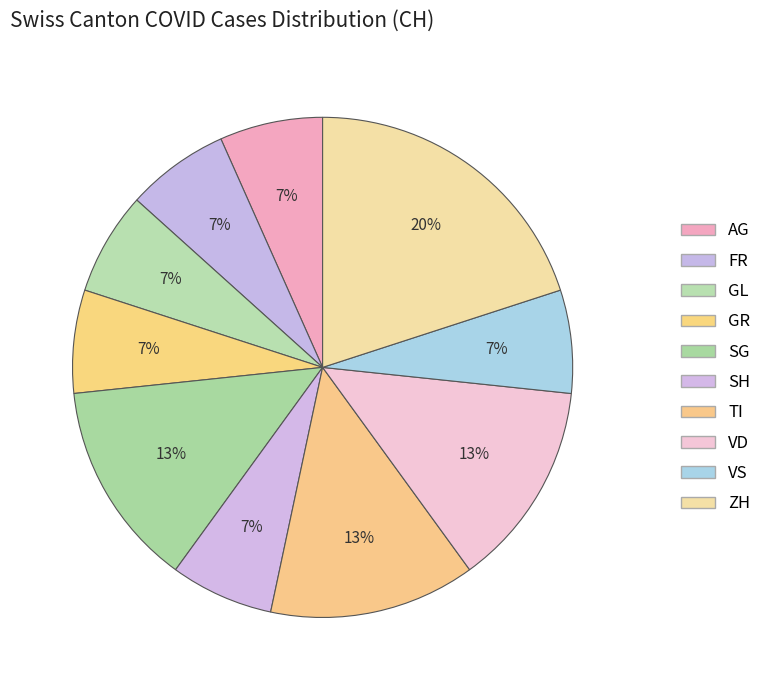

How many slices are in this pie chart?

10